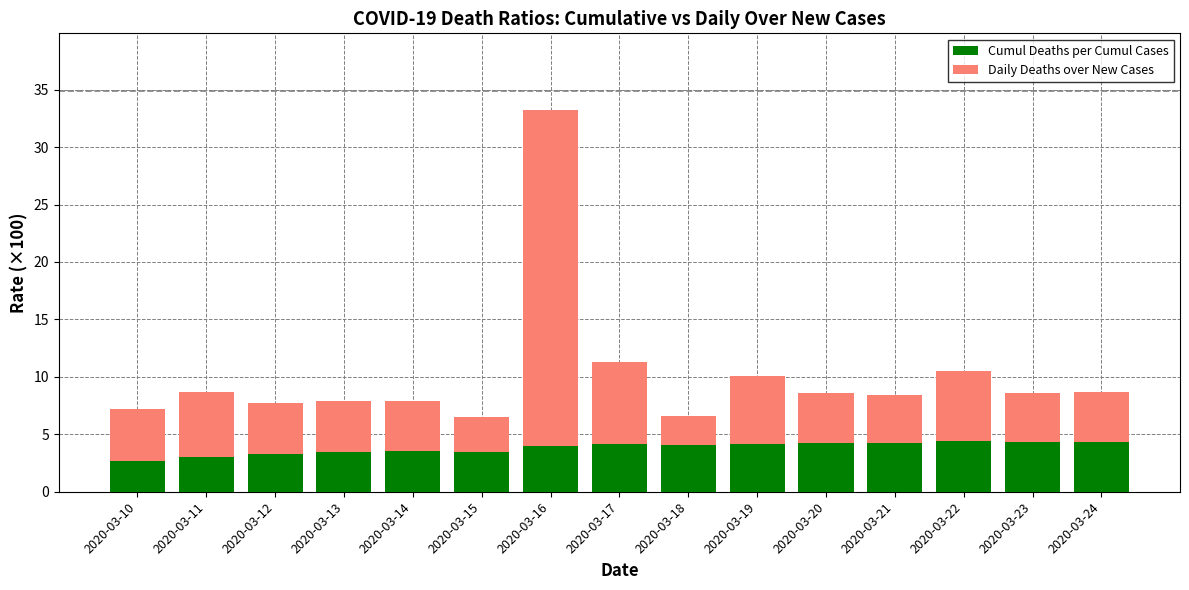

What is the highest value of the Cumul Deaths per Cumul Cases series?

4.4